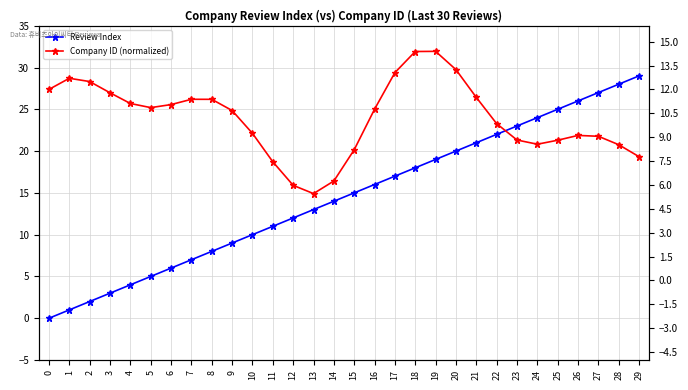

At which category does Company ID (normalized) reach its first local valley?

5